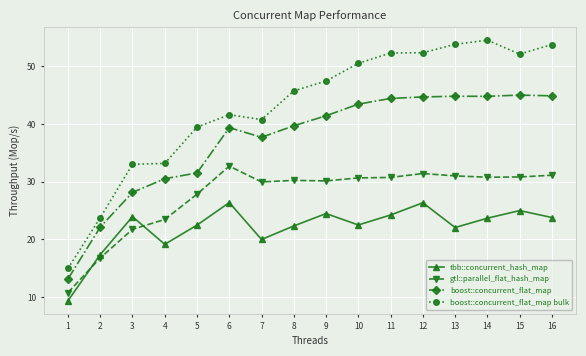

True or false: gtl::parallel_flat_hash_map has a value of 49.3 at 8.

False